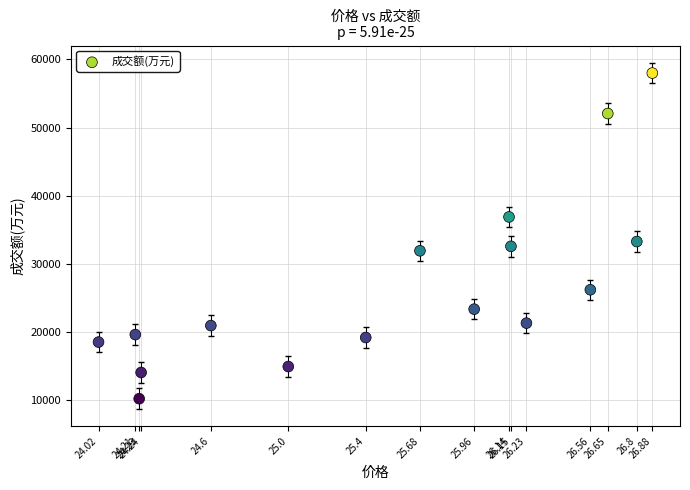

What Y value in the scatter plot is closest to 34106?

33276